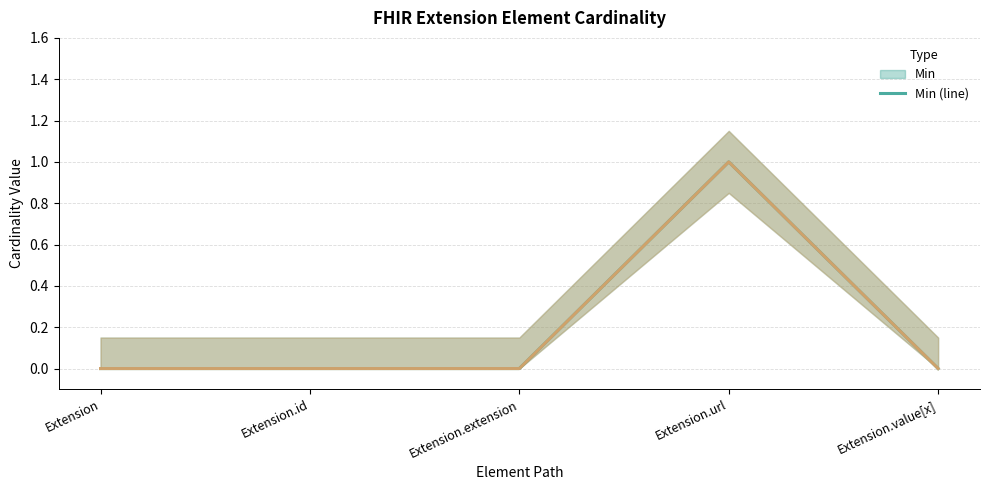

At which label is Base Min (line) closest to 0?

Extension